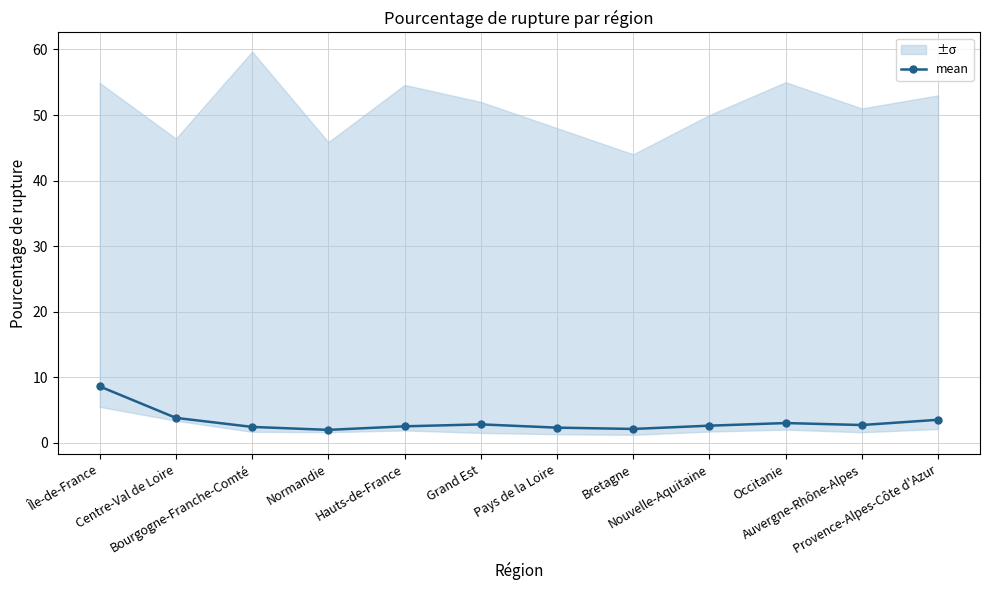

The chart shows a value of 3.3 at Pays de la Loire. True or false?

False